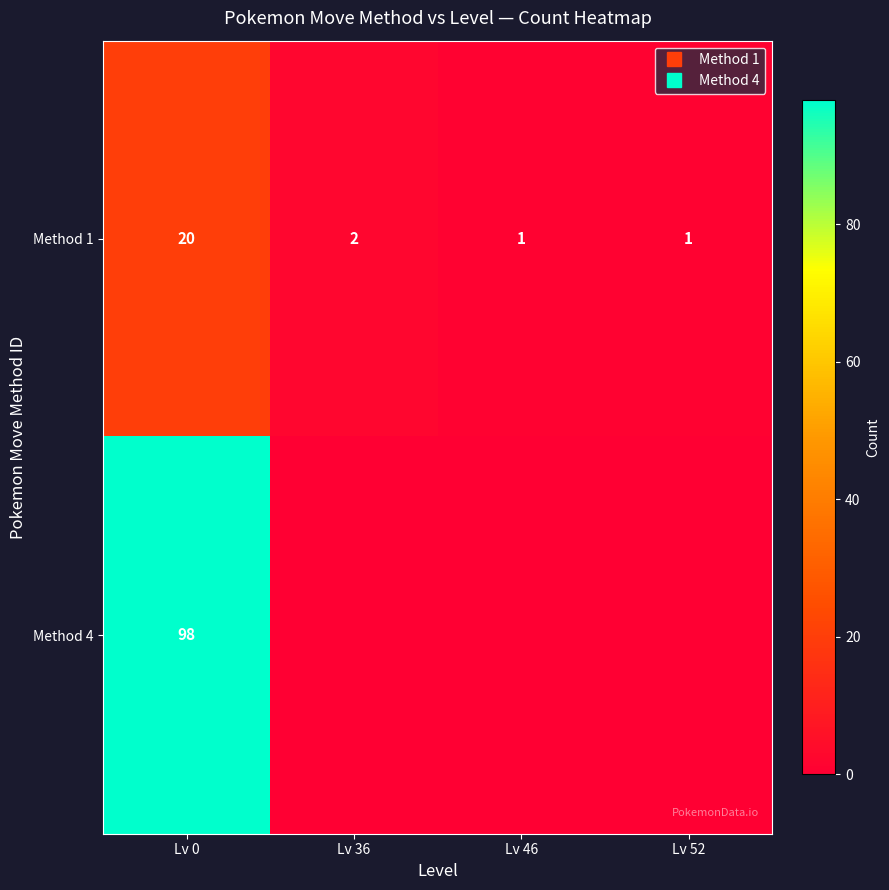

At how many categories does at least one series exceed 18?

1